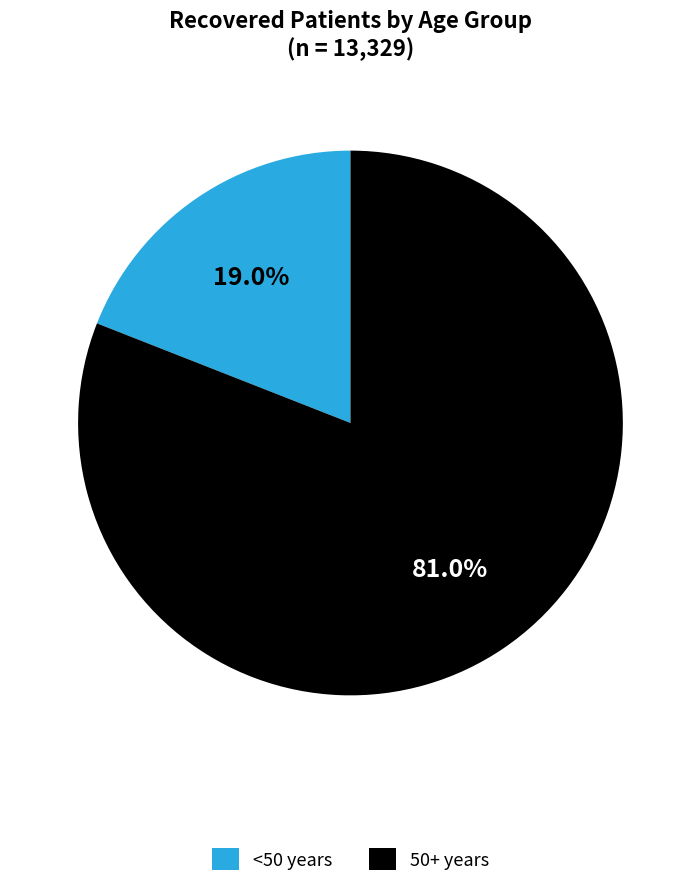

Between <50 years and 50+ years, which is larger?

50+ years